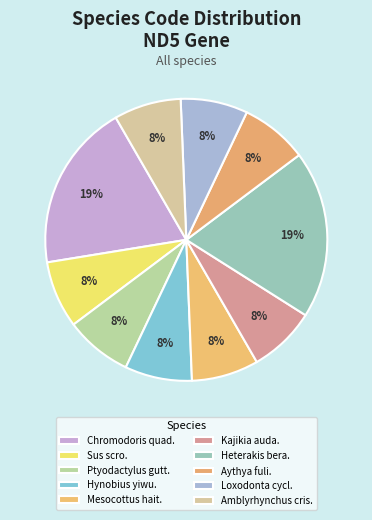

Which slice is the smallest?

Sus scrofa domesticus